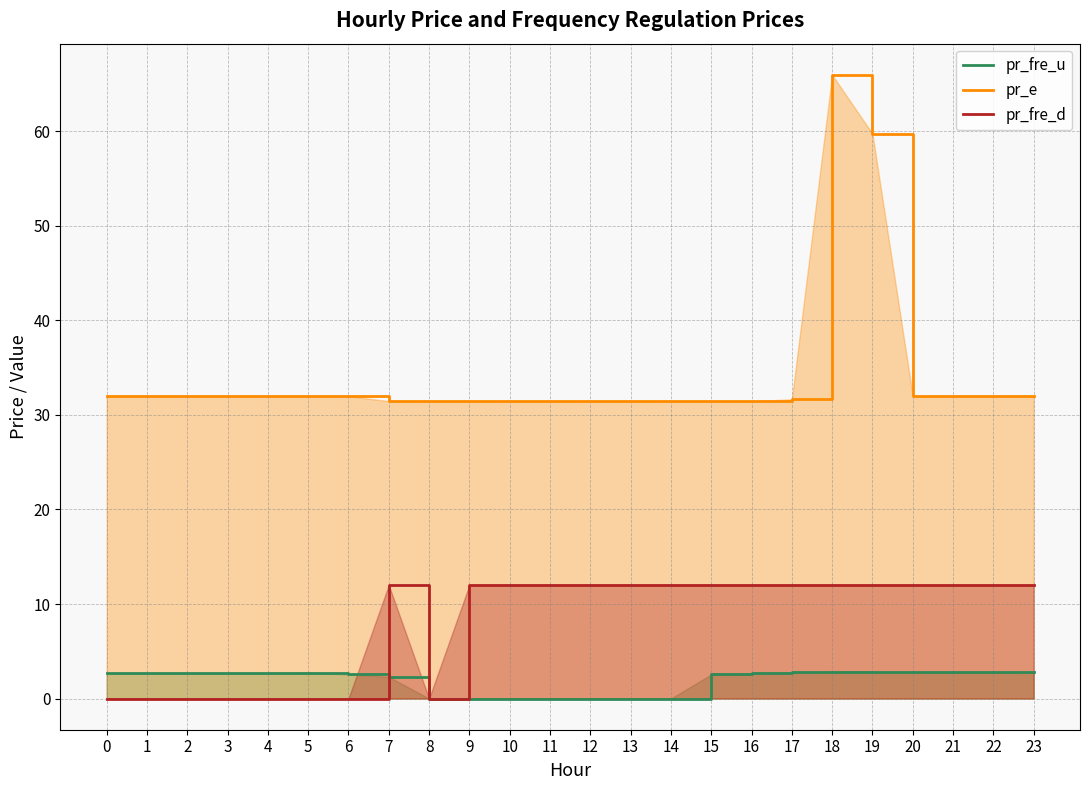

True or false: pr_fre_d has more than 0 points higher than both neighbors.

True